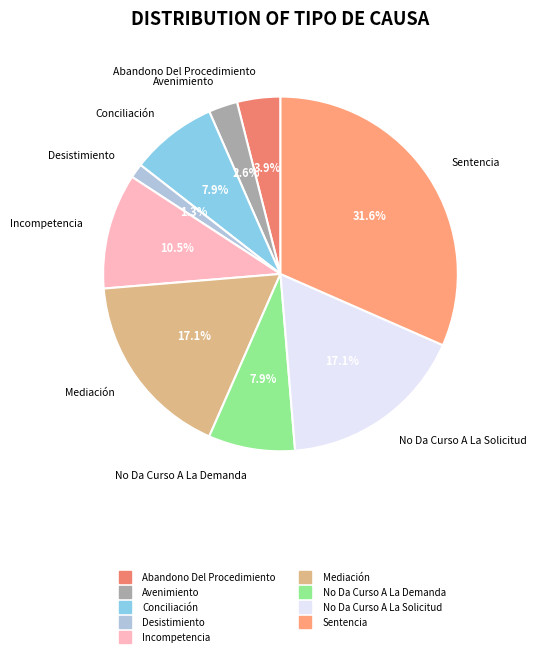

To the nearest percent, what percentage of the pie is Conciliación?

8%